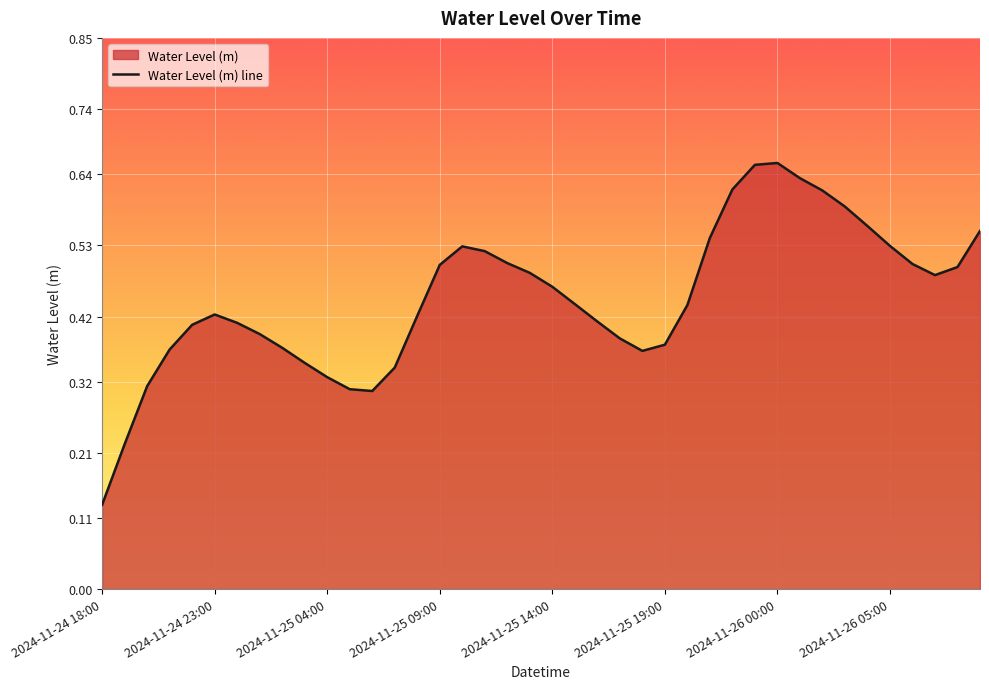

Which category has the highest value across all series?

2024-11-26 00:00